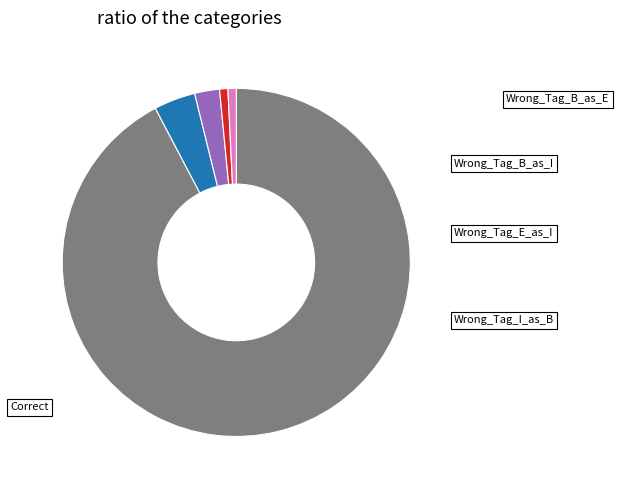

How many slices are in this pie chart?

5